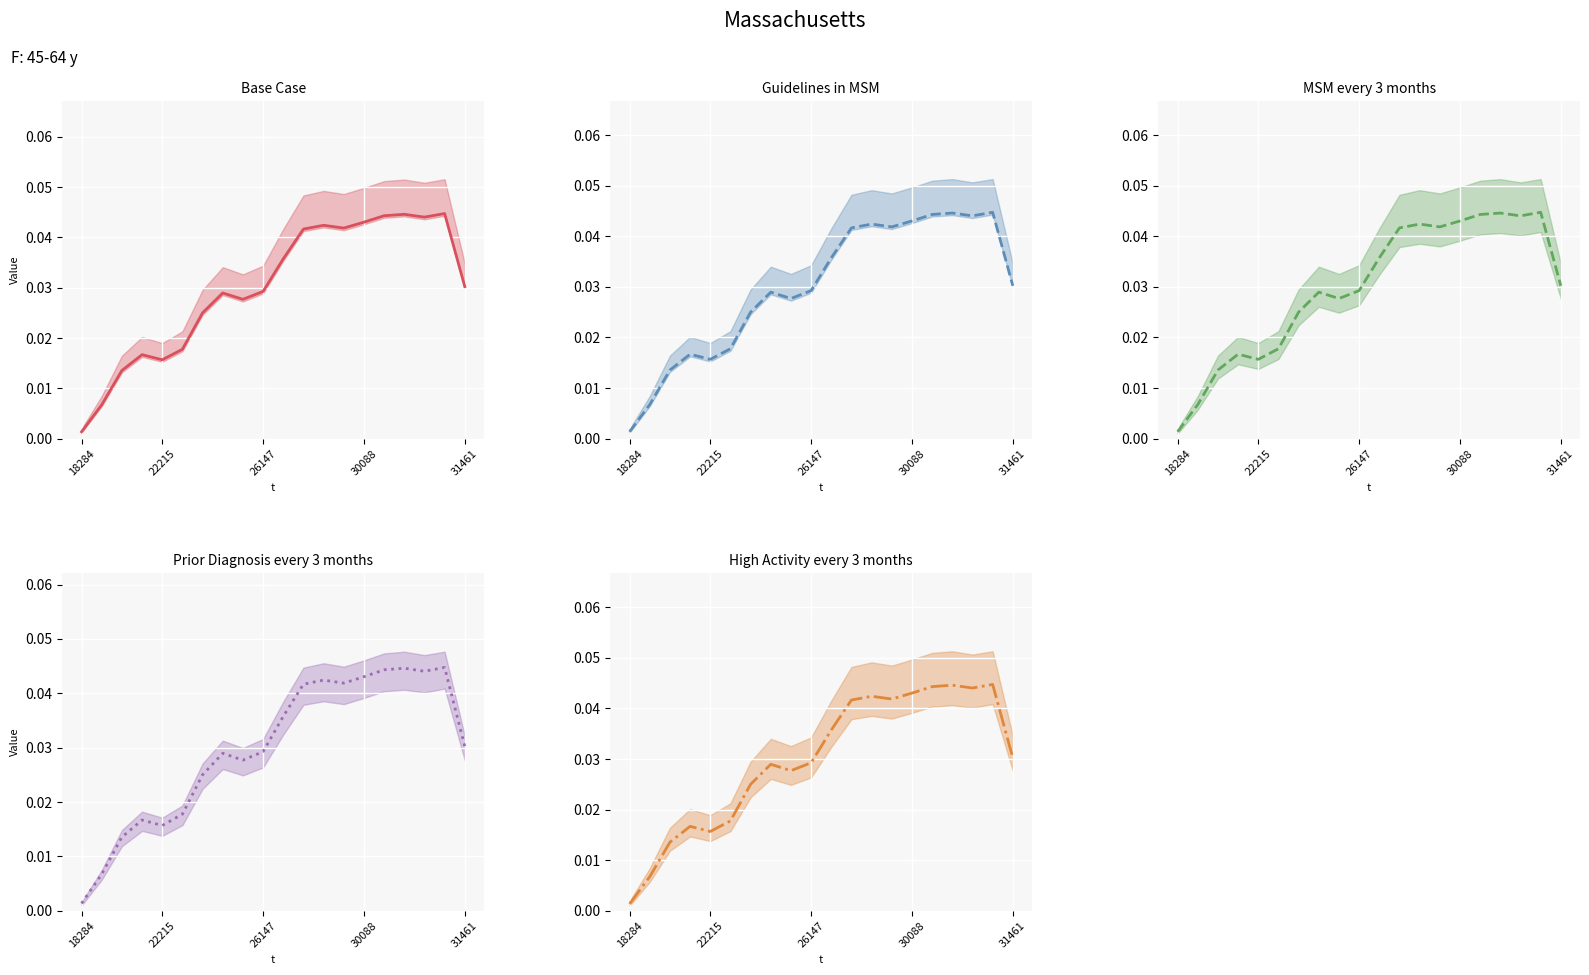

Is the value of Base Case at 16 greater than the value of High Activity every 3 months at 10?

Yes